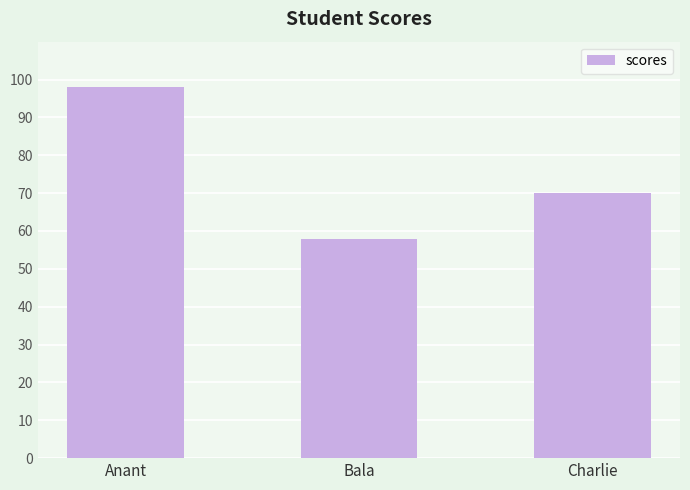

Are the bars horizontal?

No